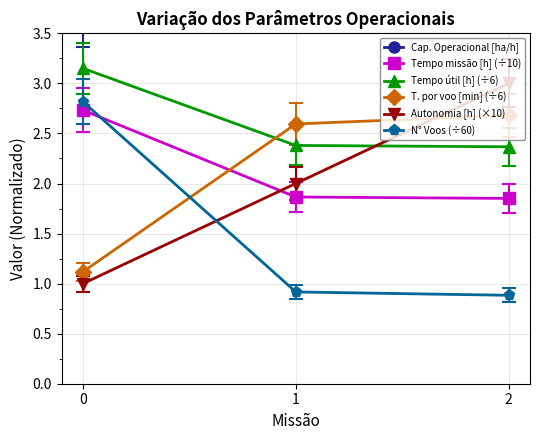

Reading left to right, list all the values displayed in this chart.

Cap. Operacional [ha/h]: 3.7	5.4	5.4
Tempo missão [h] (÷10): 2.7	1.9	1.9
Tempo útil [h] (÷6): 3.1	2.4	2.4
T. por voo [min] (÷6): 1.1	2.6	2.7
Autonomia [h] (×10): 1.0	2.0	3.0
N° Voos (÷60): 2.8	0.9	0.9